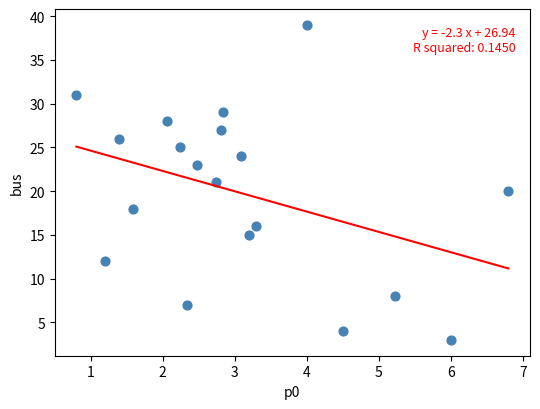

What is the range of Y values (max minus min)?

36